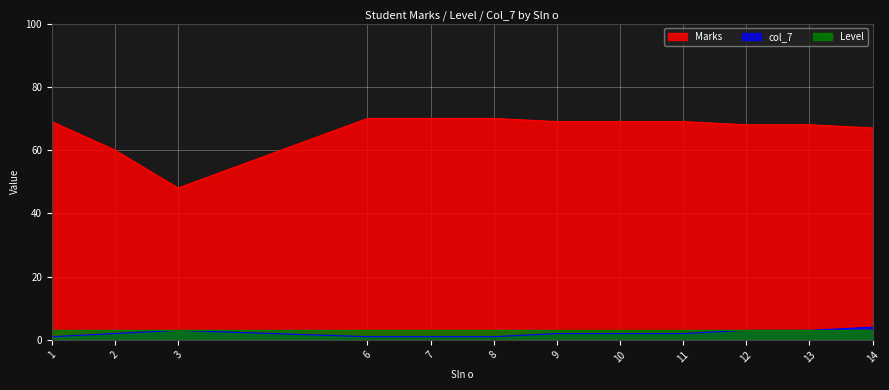

True or false: Marks and col_7 cross at least once.

False